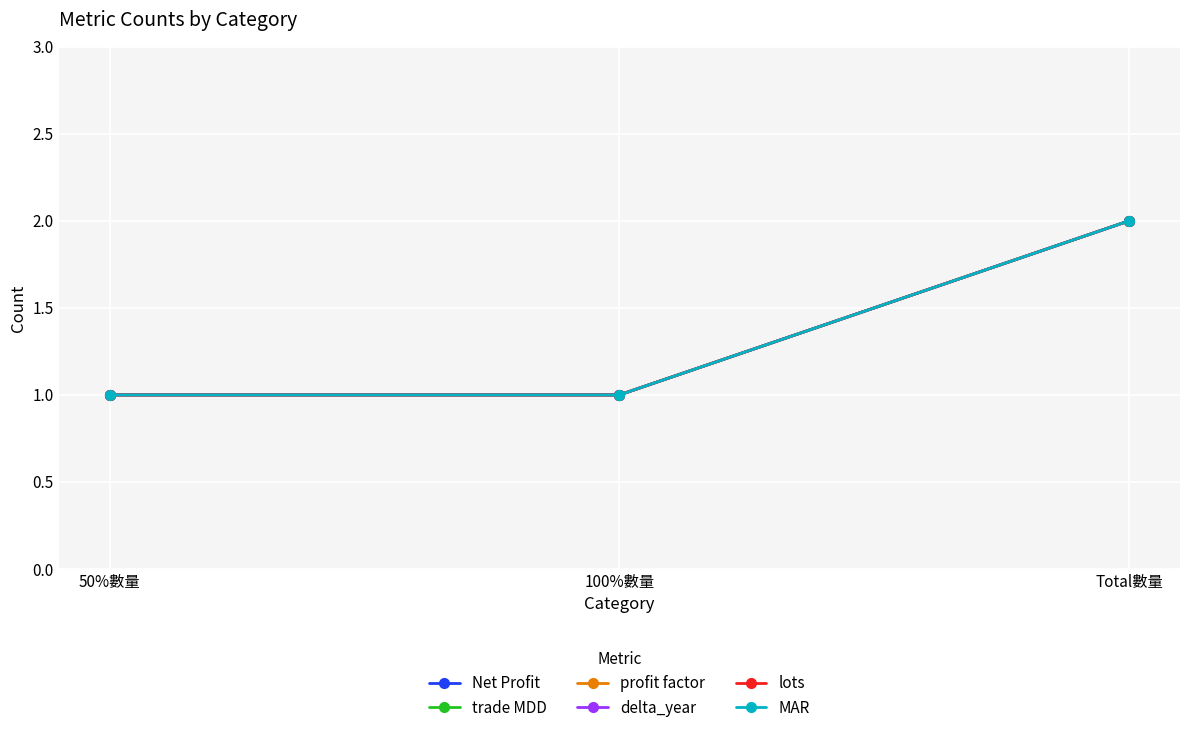

List the labels in order of MAR value, largest first.

Total數量, 50%數量, 100%數量